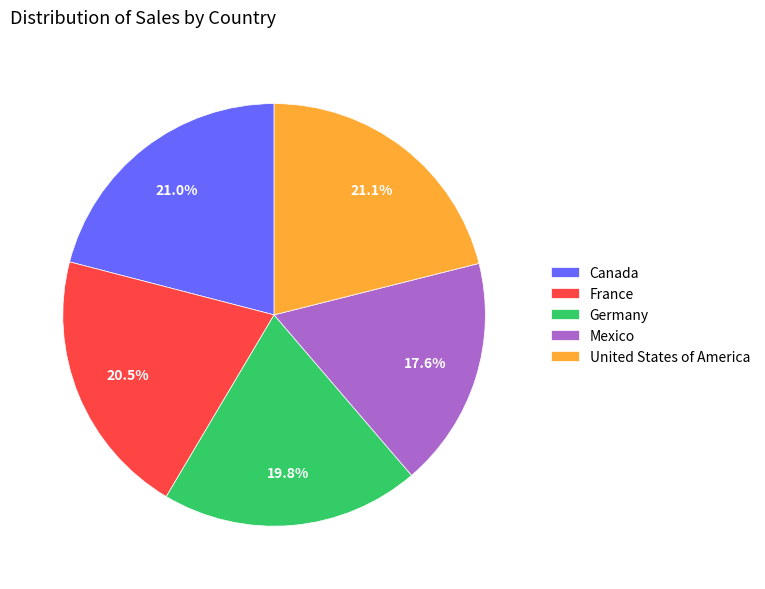

Combined, do Mexico and United States of America account for over 50%?

No